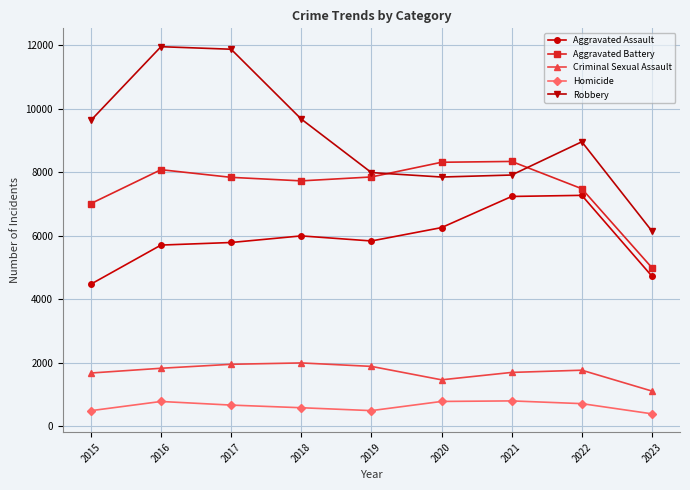

What is the maximum value for Criminal Sexual Assault?

2000